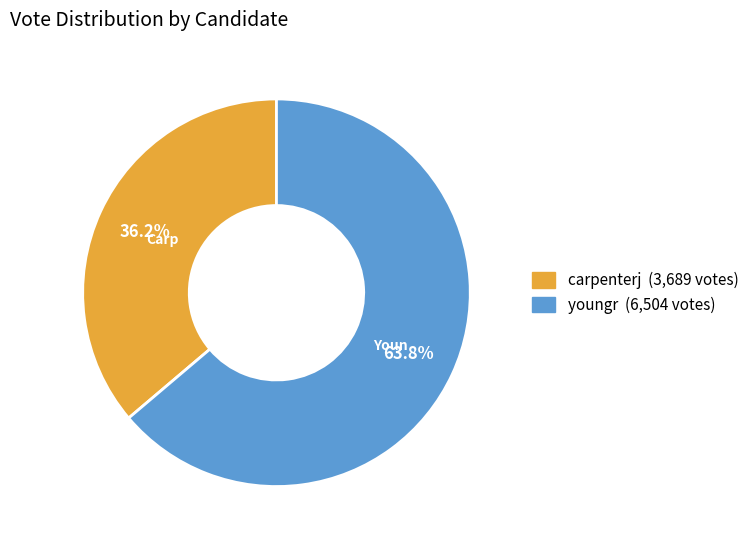

What is the largest slice in the pie chart?

youngr